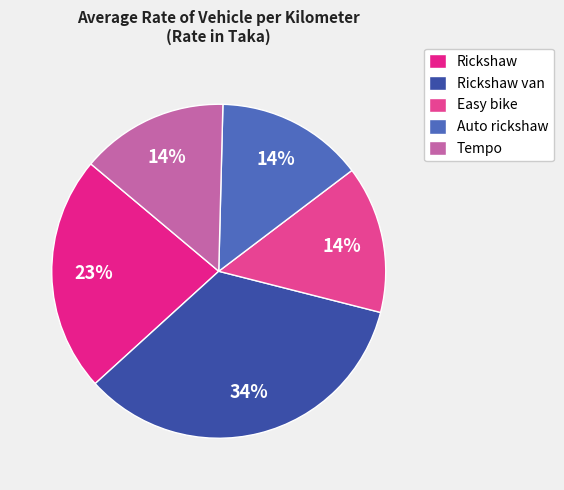

To the nearest percent, what is the difference between the largest and smallest slice percentages?

20%